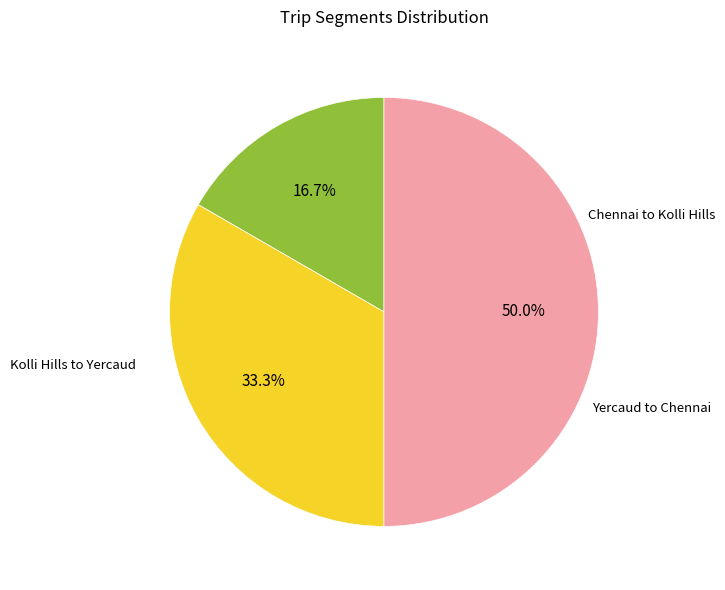

What portion of the pie excludes Kolli Hills to Yercaud?

66.7%